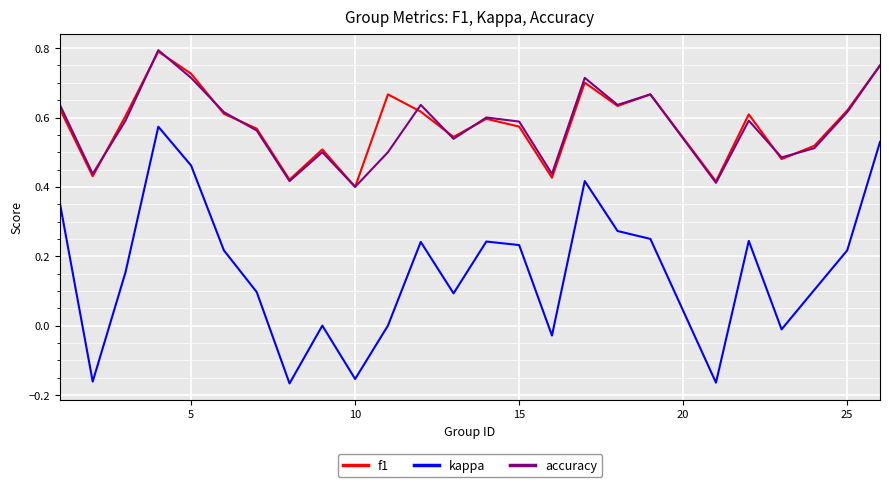

Which series has the largest range (max minus min)?

kappa